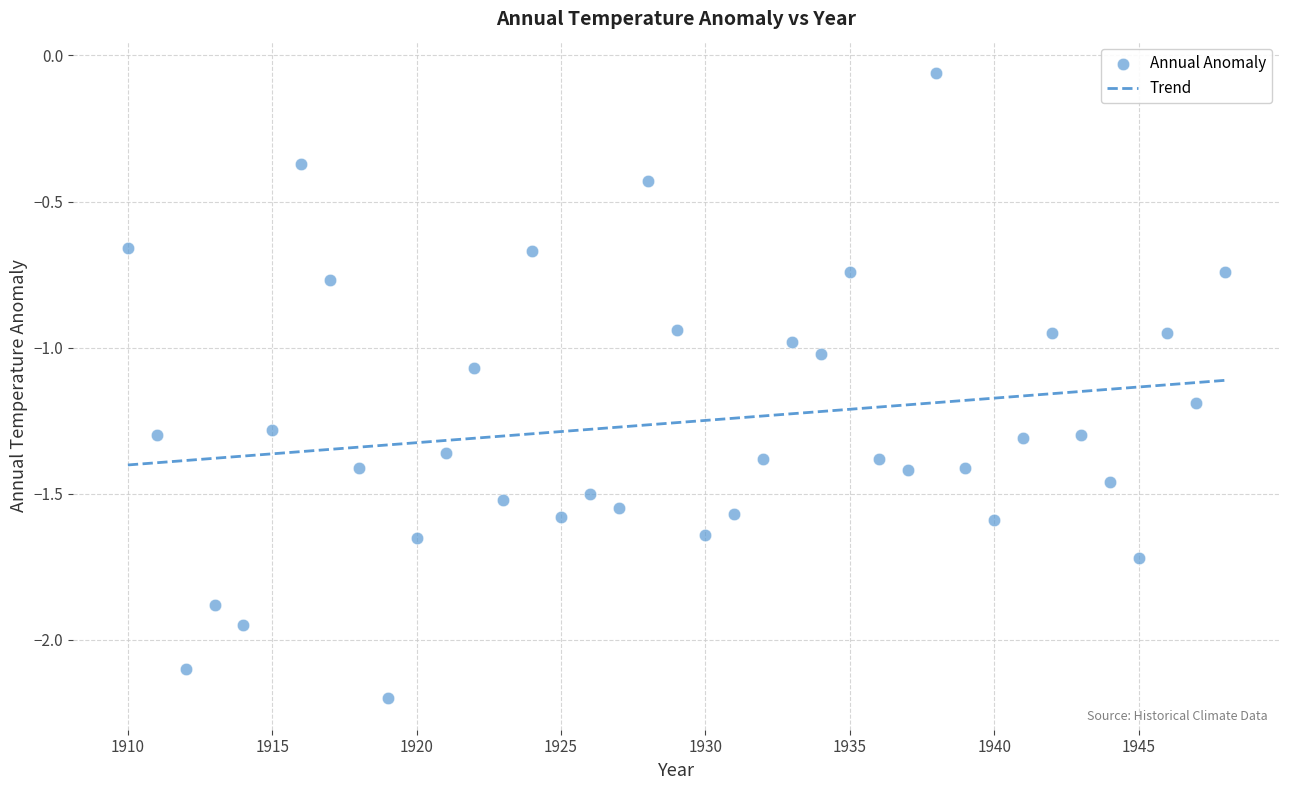

What is the range of X values (max minus min)?

38.0